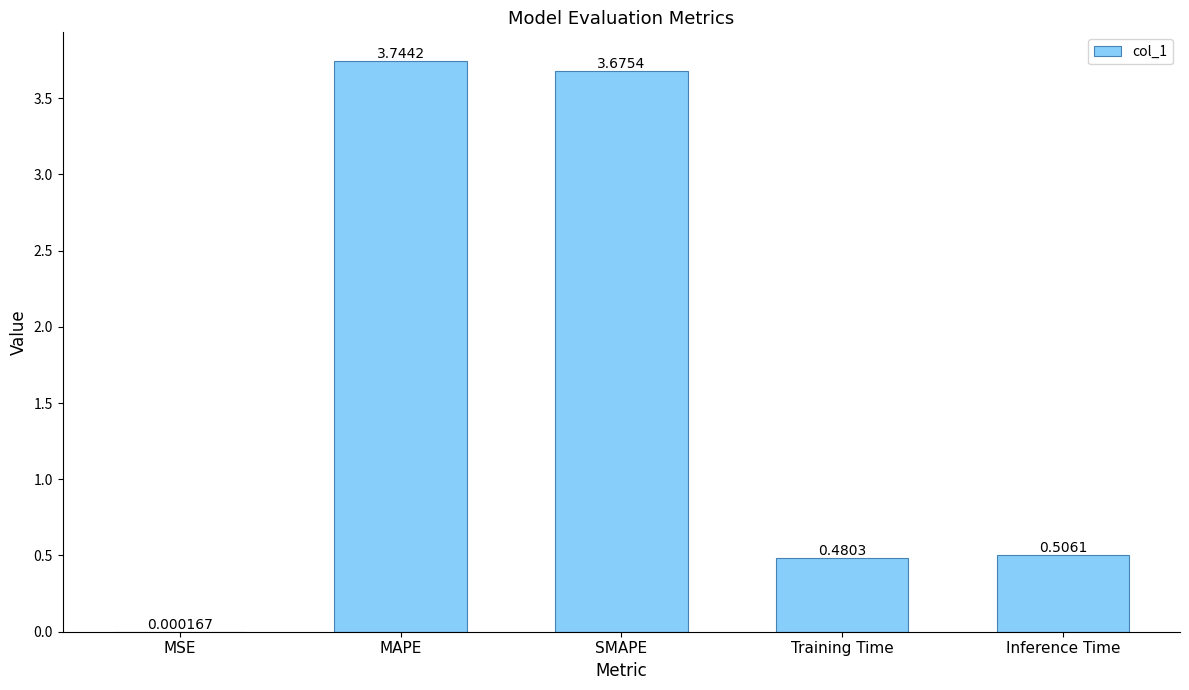

Between Training Time and SMAPE, which is larger?

SMAPE